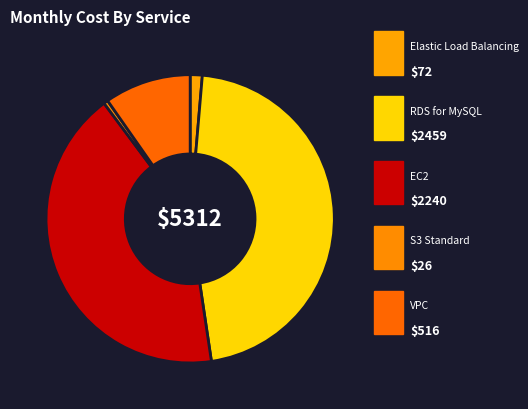

Count the number of slices in the pie.

5